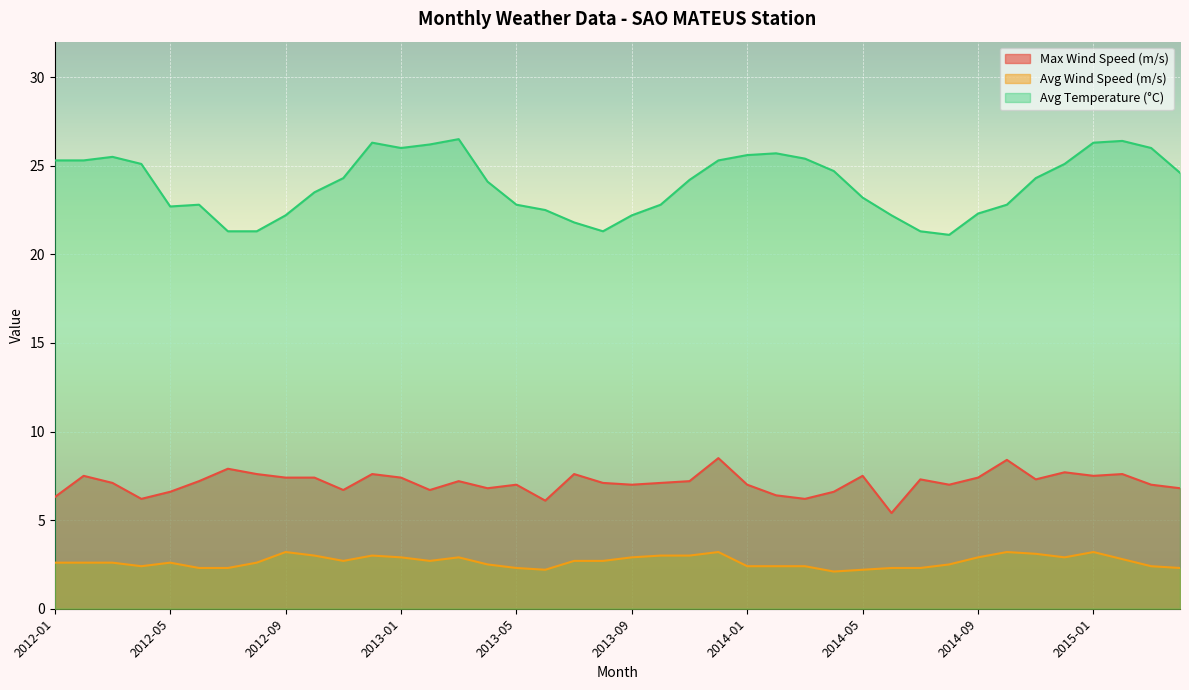

What is the total value across all series at 2012-06?

32.3